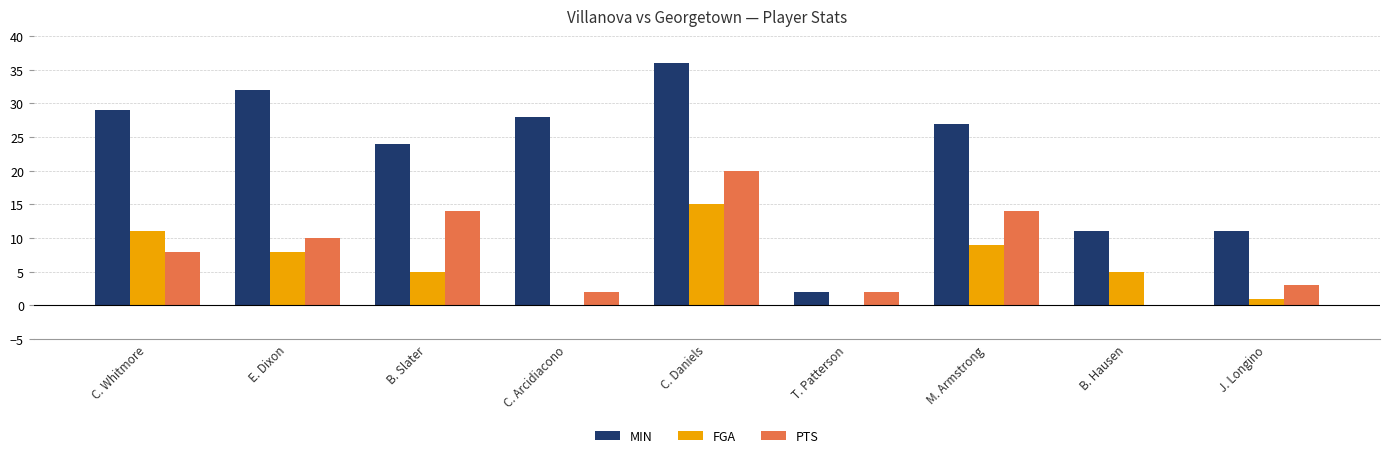

Is it true that FGA equals 4 at C. Whitmore?

False